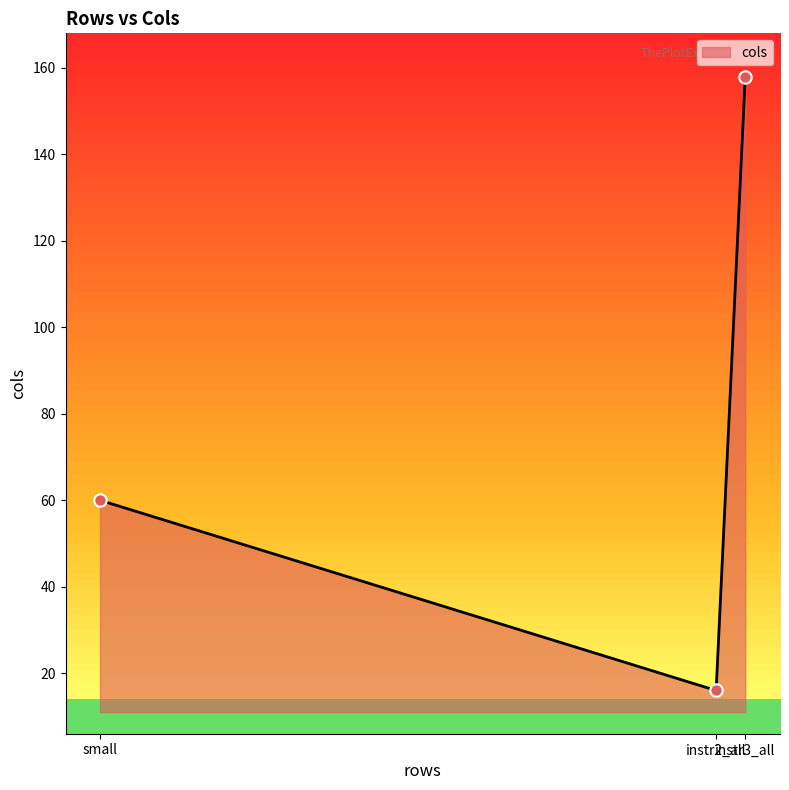

Between small and instr3_all, which is larger?

instr3_all